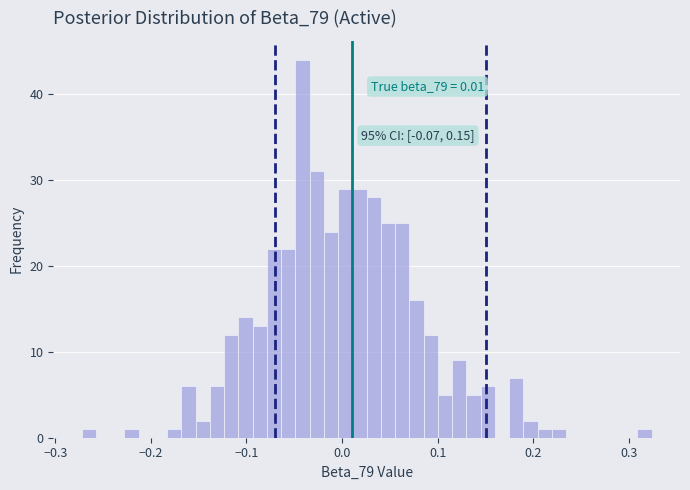

Read against the x-axis, roughly where is the centre of the tallest bar?

-0.04